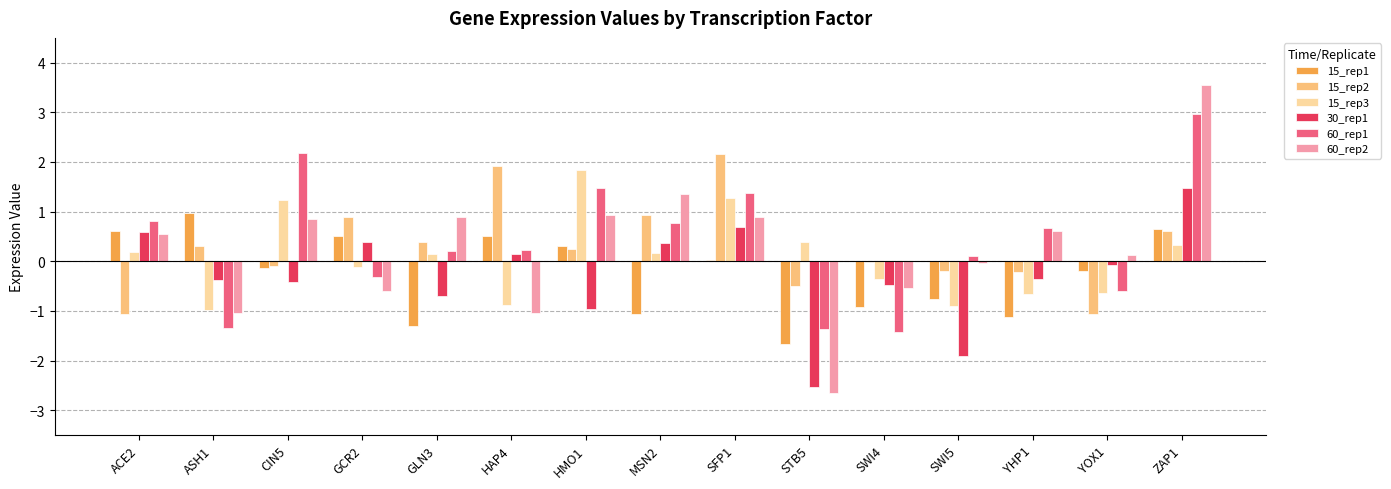

At which label does 15_rep3 reach its peak?

HMO1